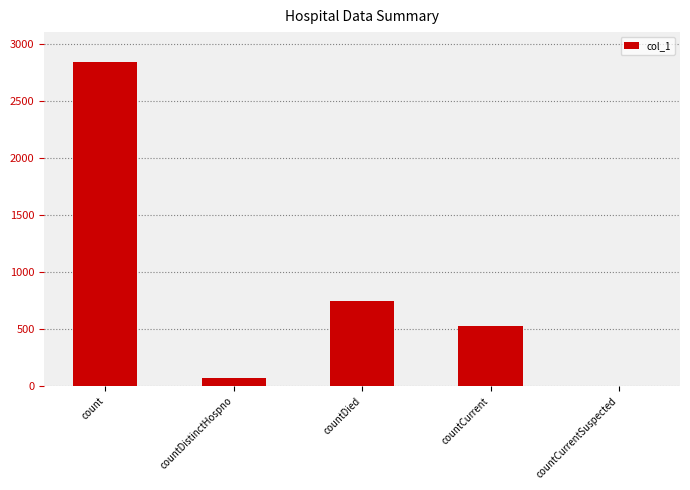

True or false: the data shows 1205 at countDied.

False